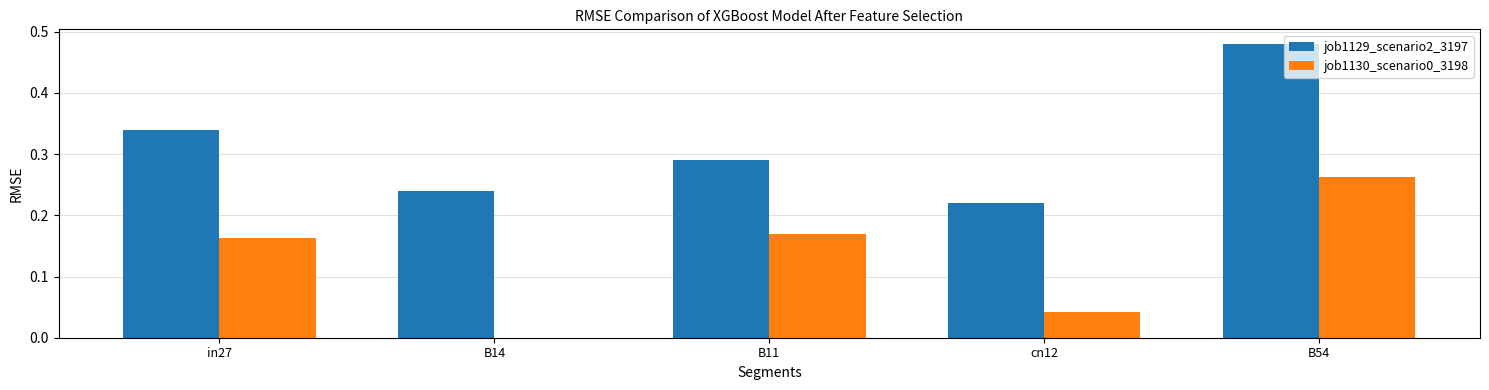

What is the sum of all job1129_scenario2_3197 values?

1.6